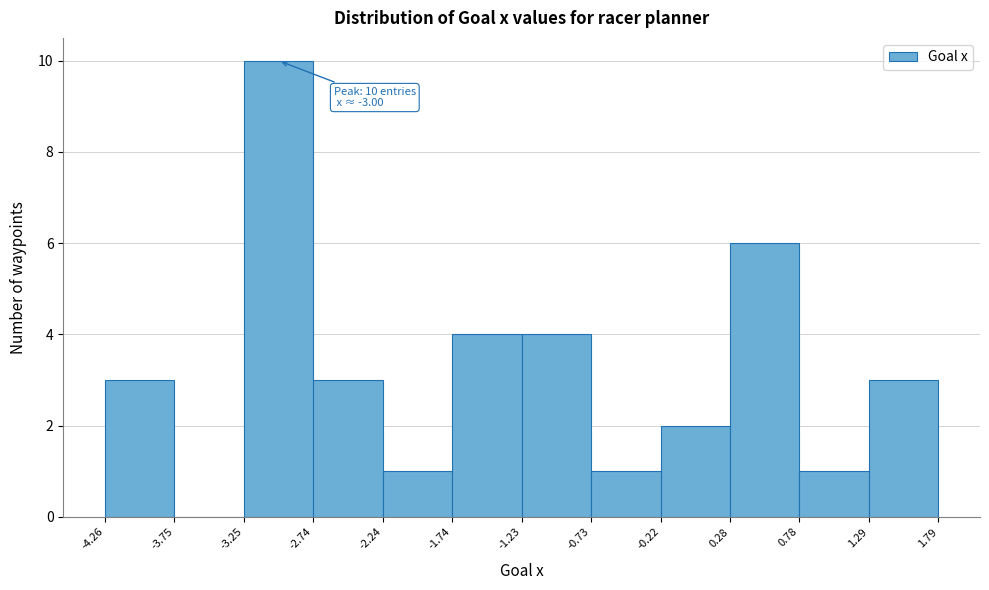

Over which range of the x-axis is the bar tallest?

-3.25 to -2.74